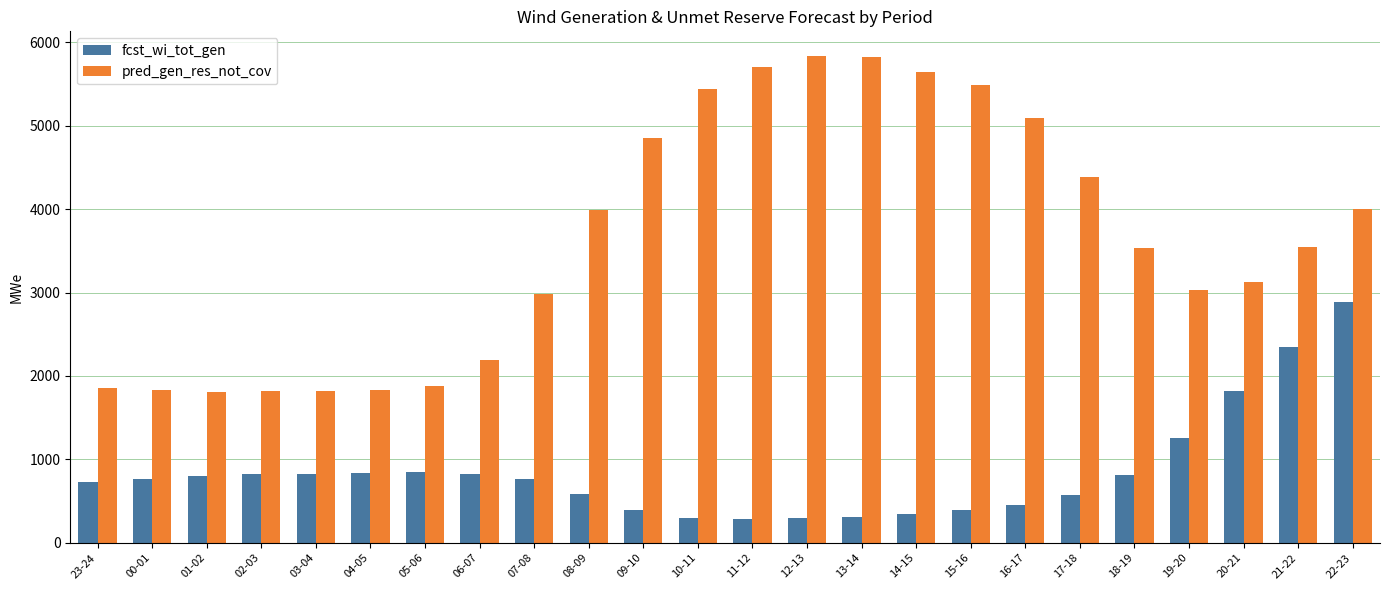

How many distinct data groups are displayed?

2